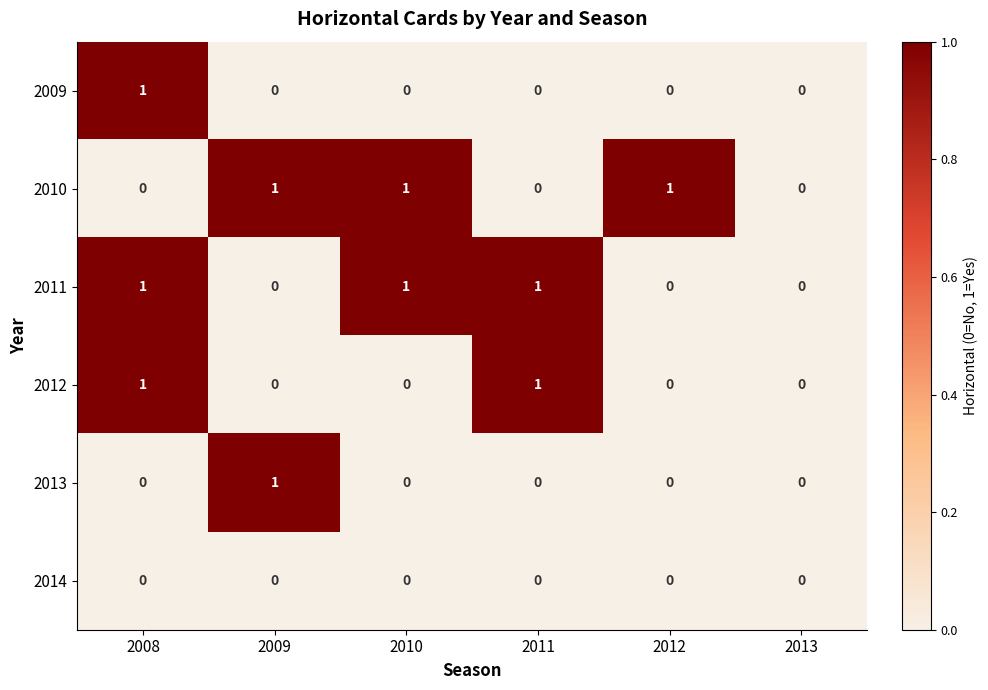

Is it true that 2010 equals 1 at 2009?

True